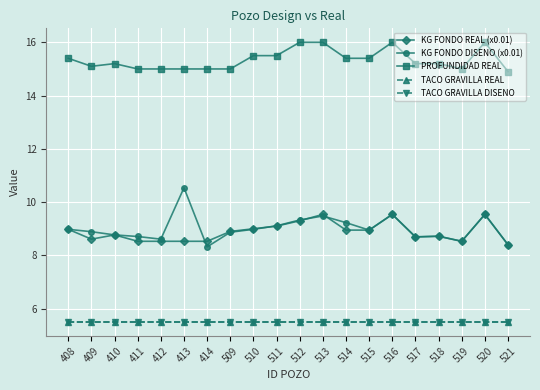

Is this an area chart (filled region under the line)?

No